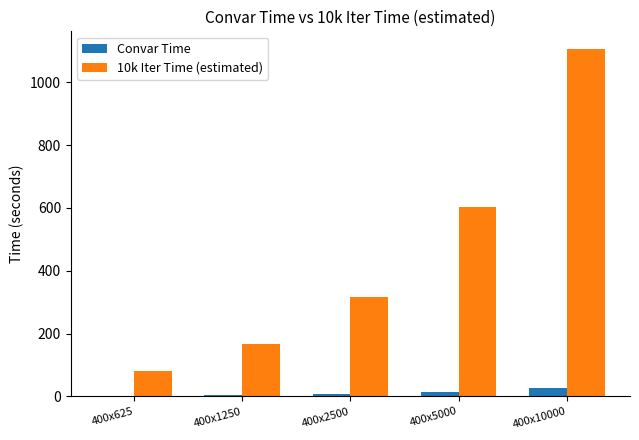

True or false: 10k Iter Time (estimated) has a value of 131.2 at 400x625.

False